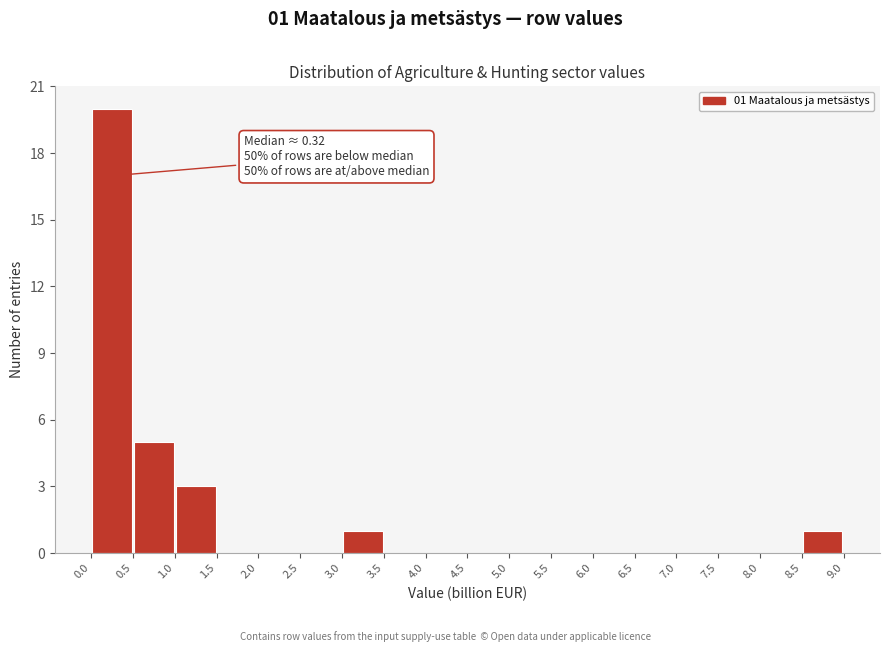

Over which range of the x-axis is the bar tallest?

0.0 to 0.5